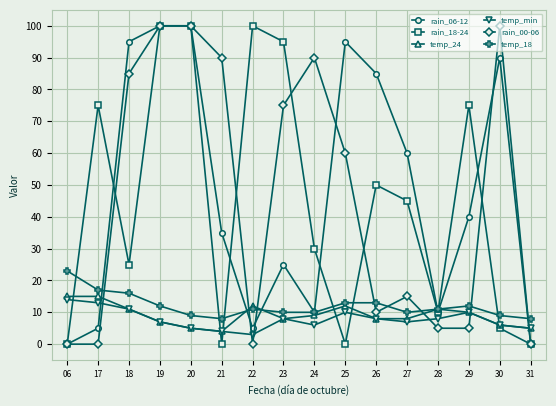

Is it true that temp_24 equals 11 at 28?

True